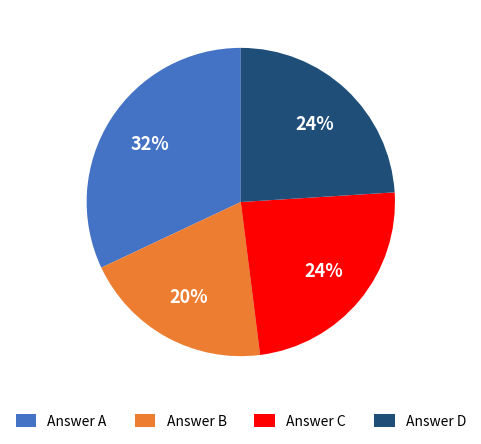

Which slice is the largest?

Answer A